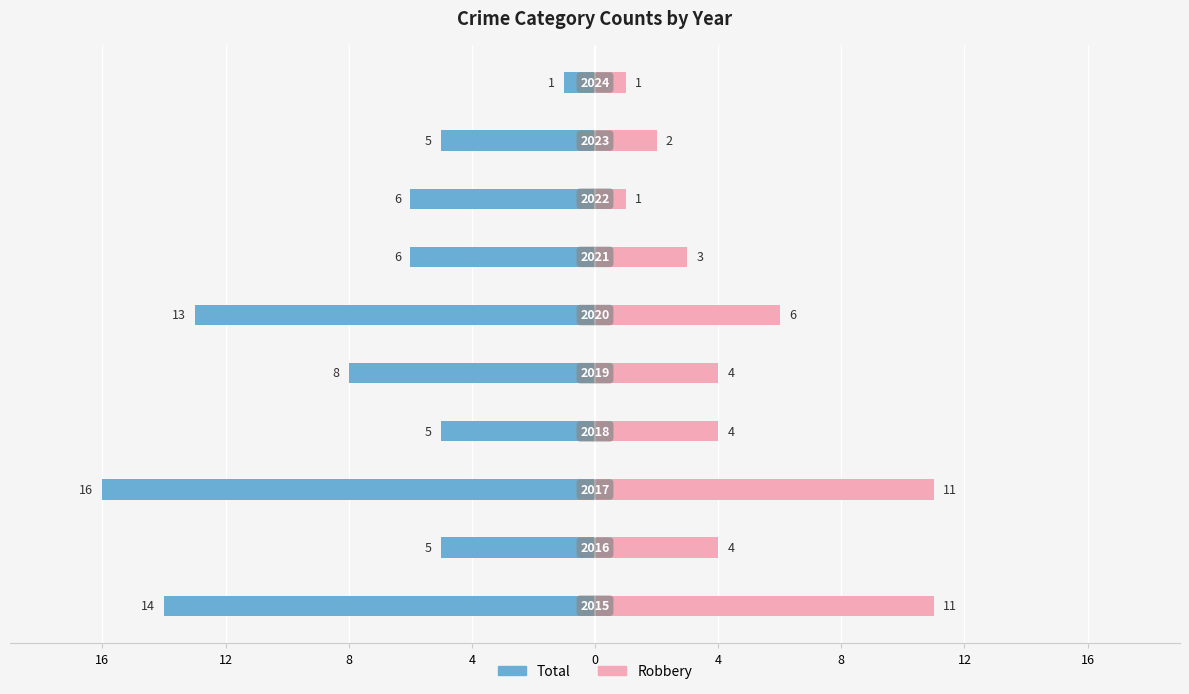

What are all the series names shown in the legend?

Total, Robbery